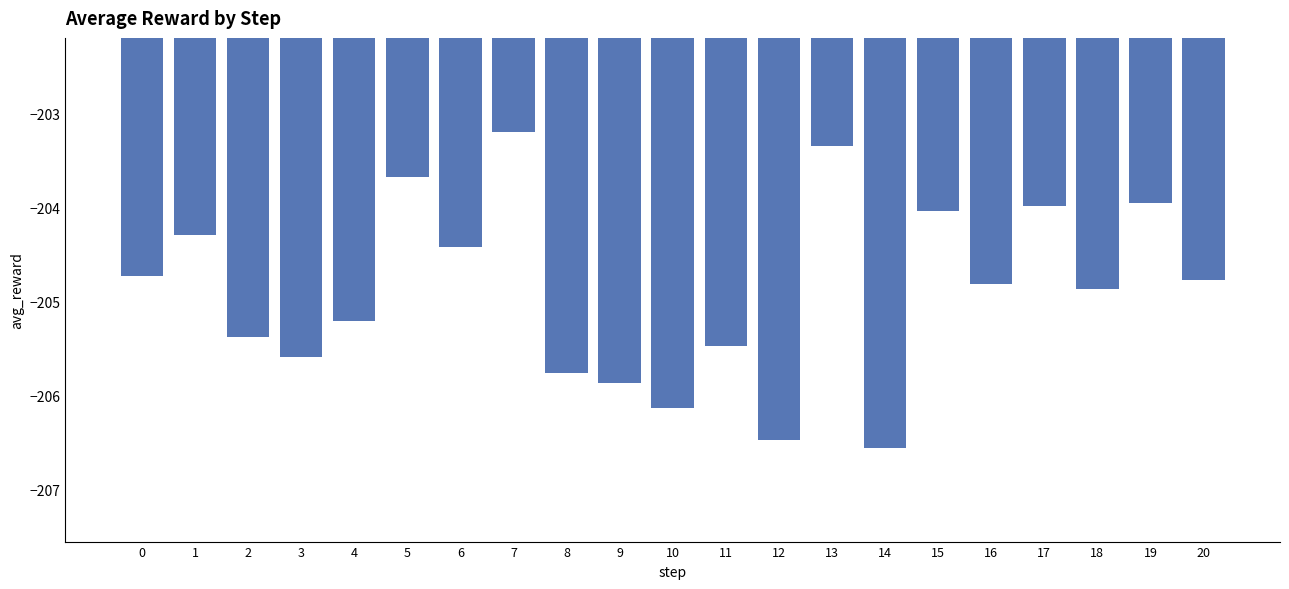

Is it true that the value at 15 is -204.0?

True